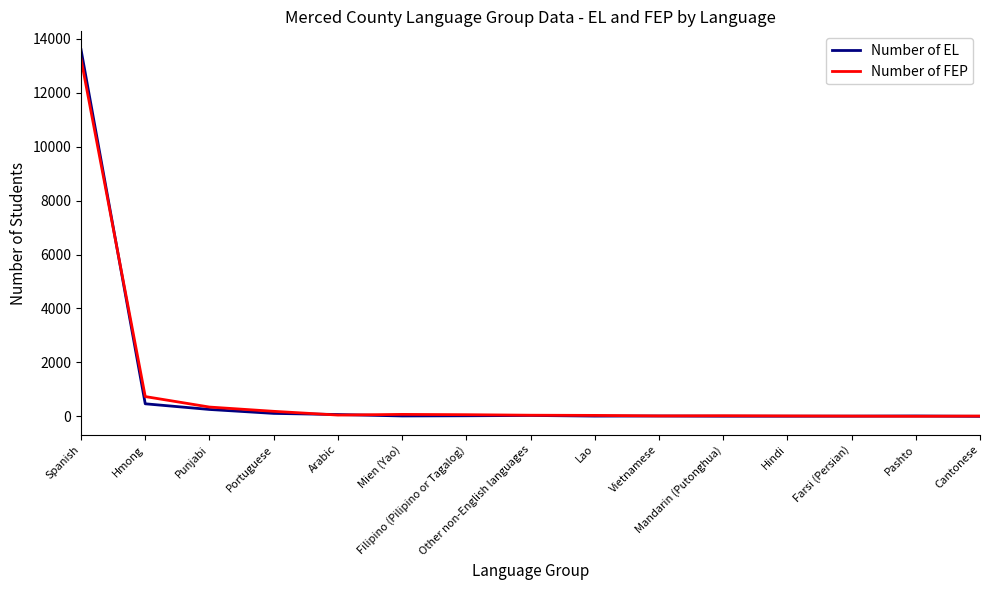

What are all the series names shown in the legend?

Number of EL, Number of FEP